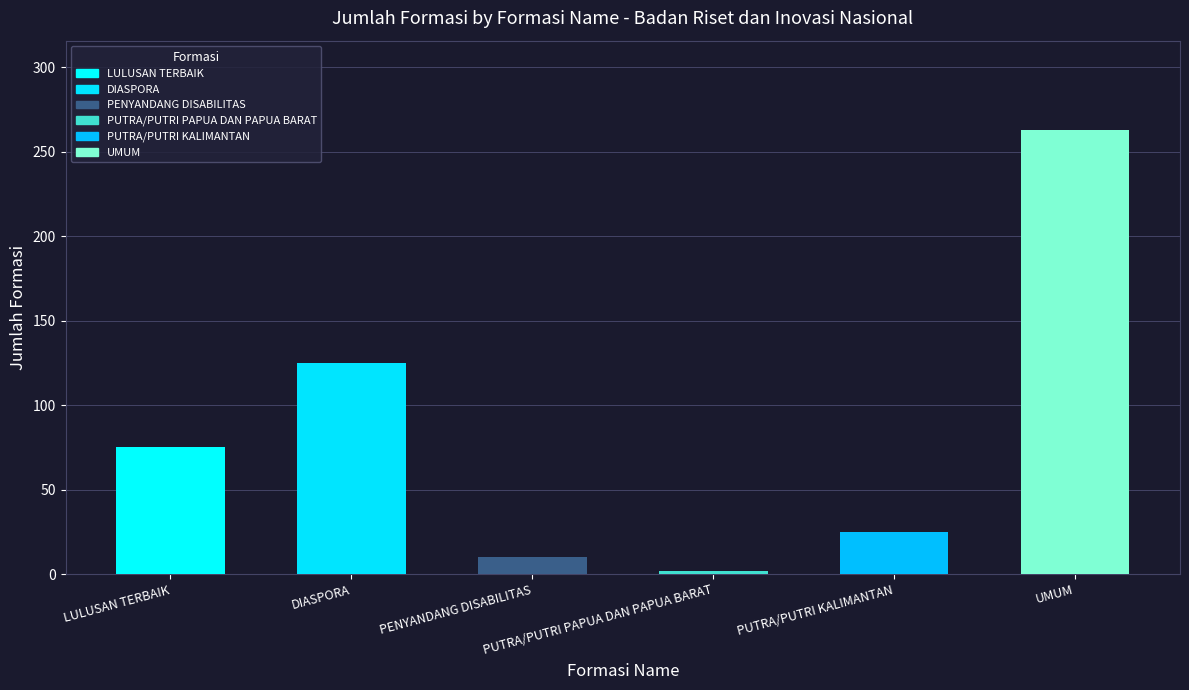

How many data points does each series have?

6